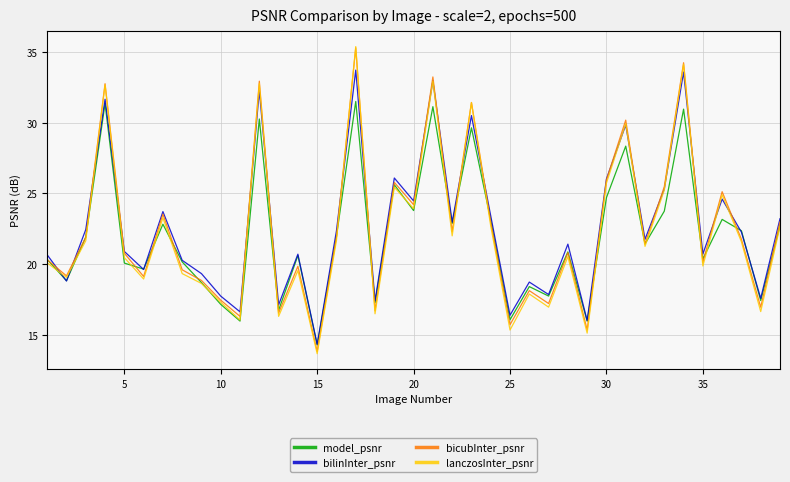

What is the minimum value shown in the chart?

13.6